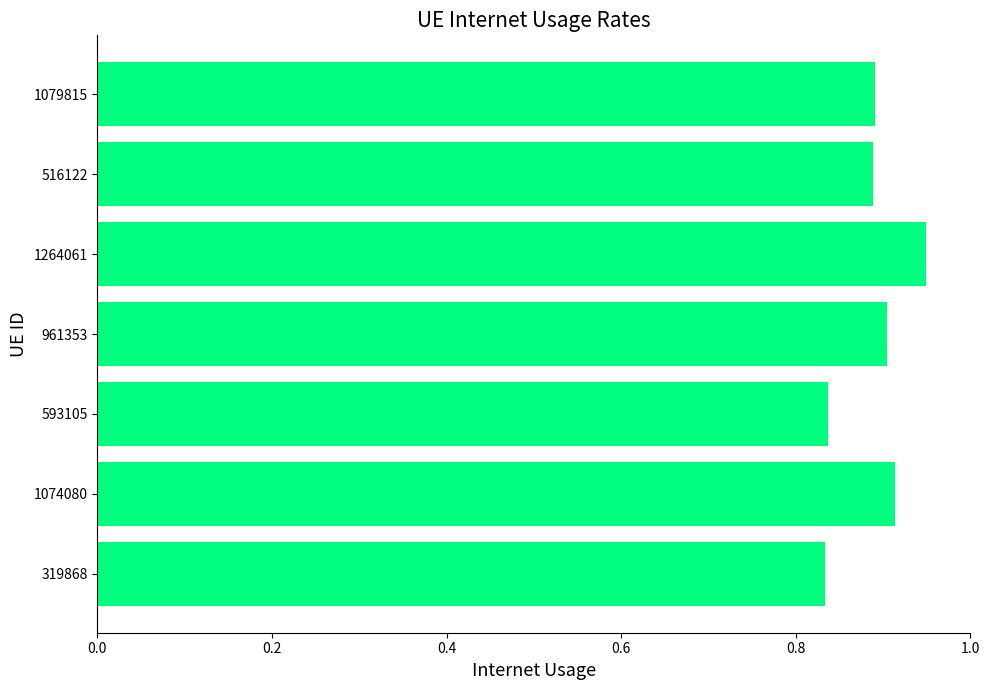

What is the change in value from 593105 to 1079815?

+0.1